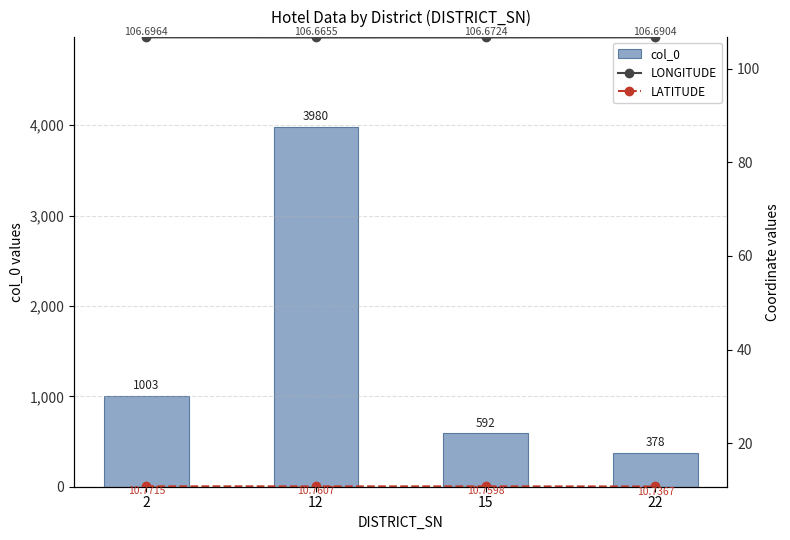

List the series in order of their peak value, lowest first.

LATITUDE, LONGITUDE, col_0